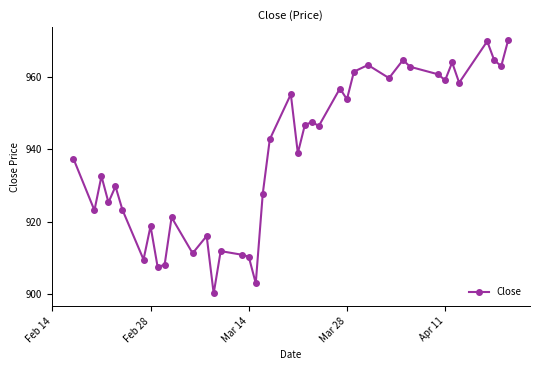

What is the difference between the maximum and second lowest values?

67.4